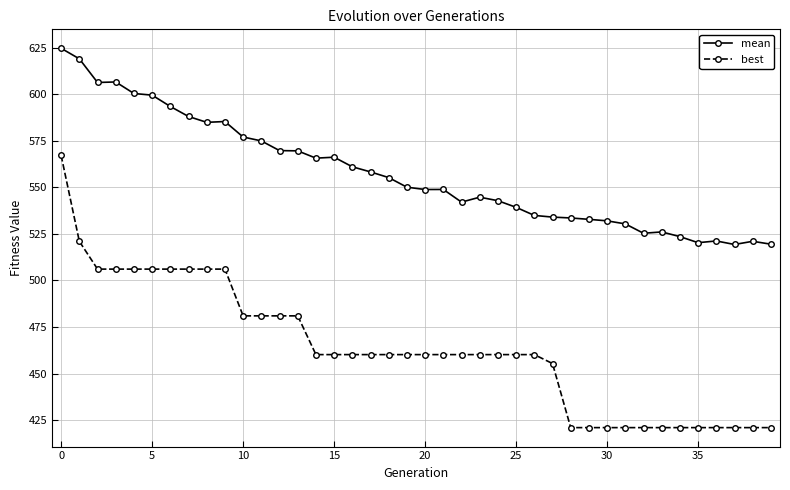

Which series has the largest total across all categories?

mean